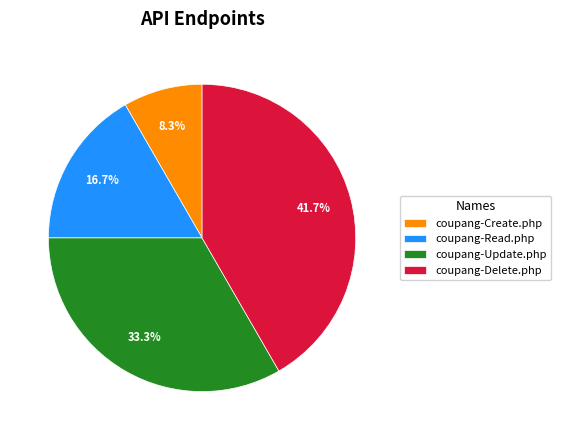

Which slice is the largest?

coupang-Delete.php